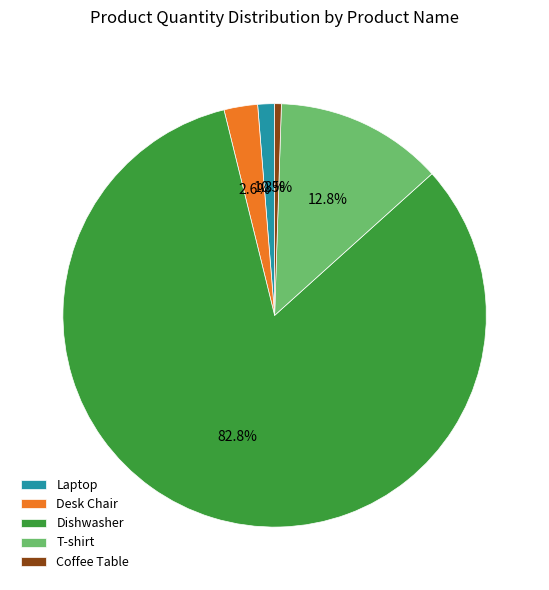

What is the smallest slice in the pie chart?

Coffee Table